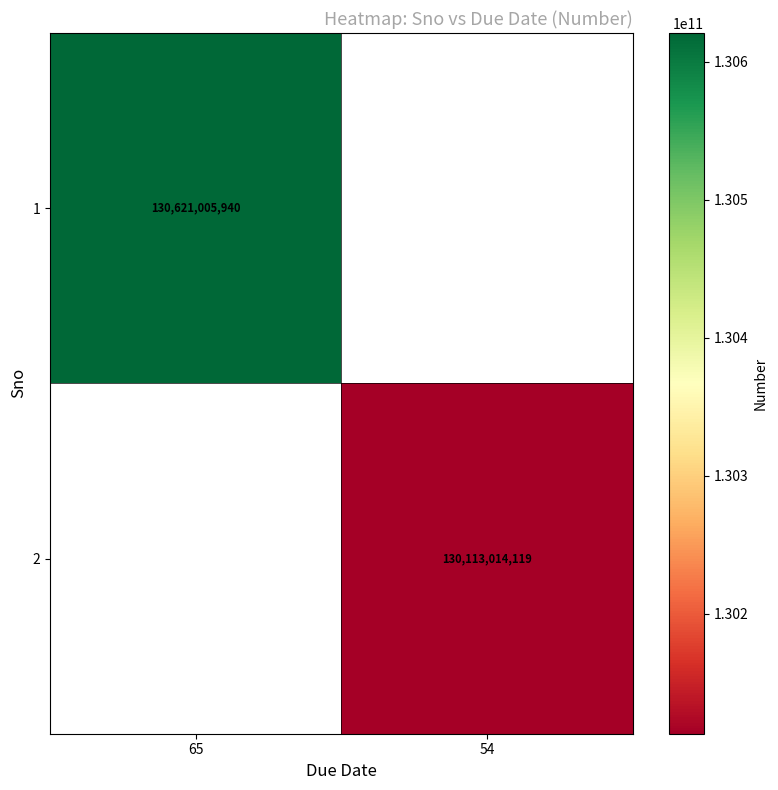

Is it true that 1 equals 232956694133 at 65?

False